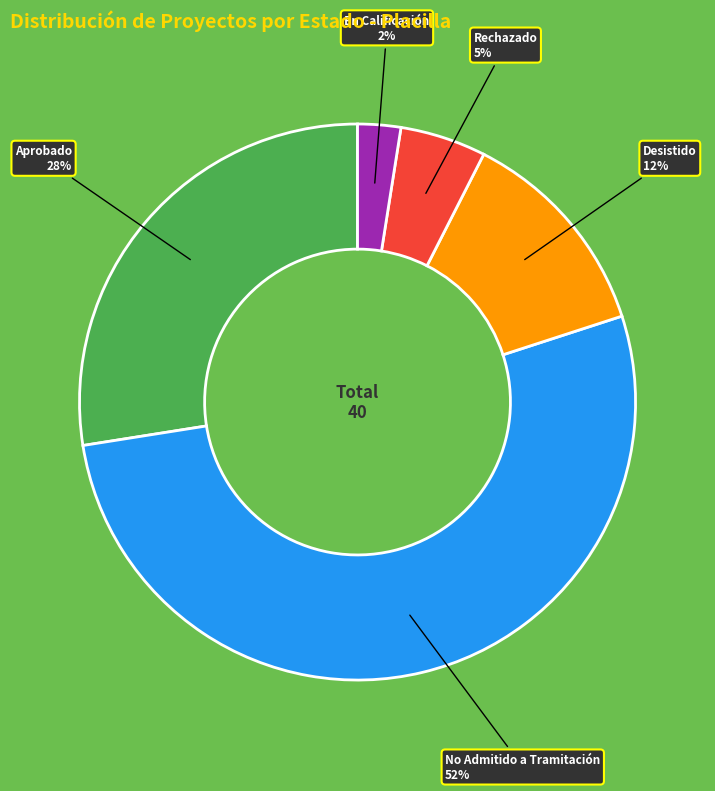

Count the number of slices in the pie.

5